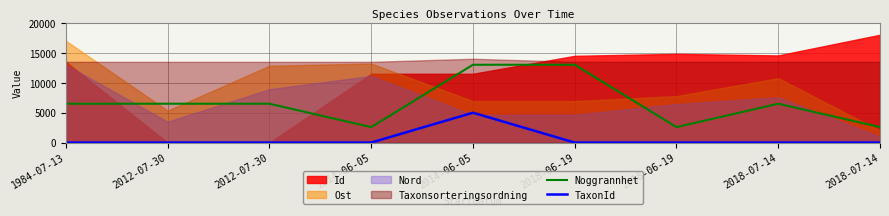

The value of TaxonId at 2012-07-30 is 29.1. True or false?

False